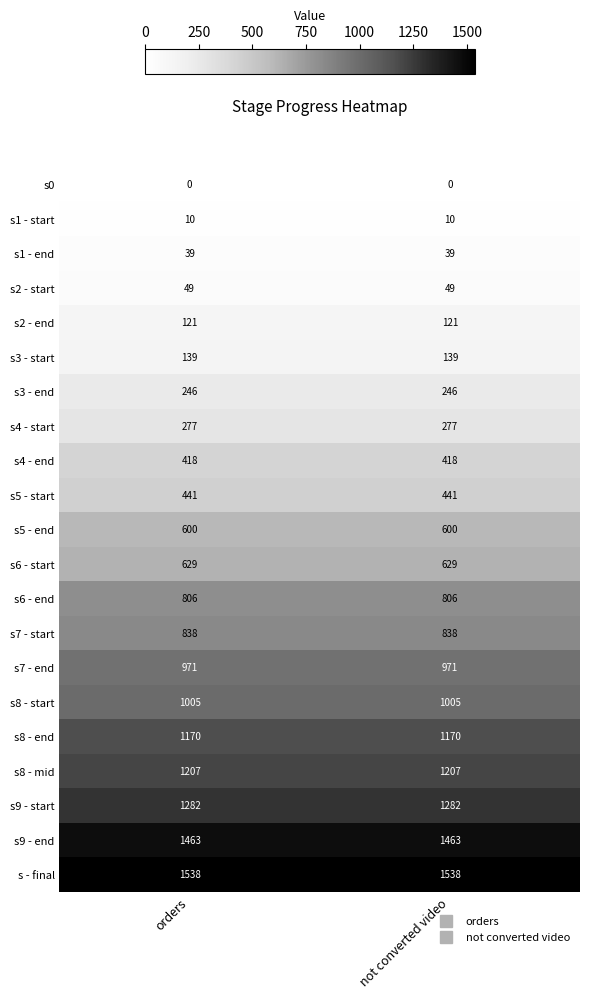

Is it true that s5 - end equals 600 at orders?

True